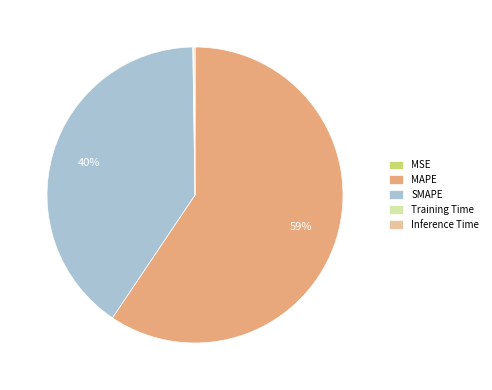

True or false: MAPE accounts for 59% of the total.

True